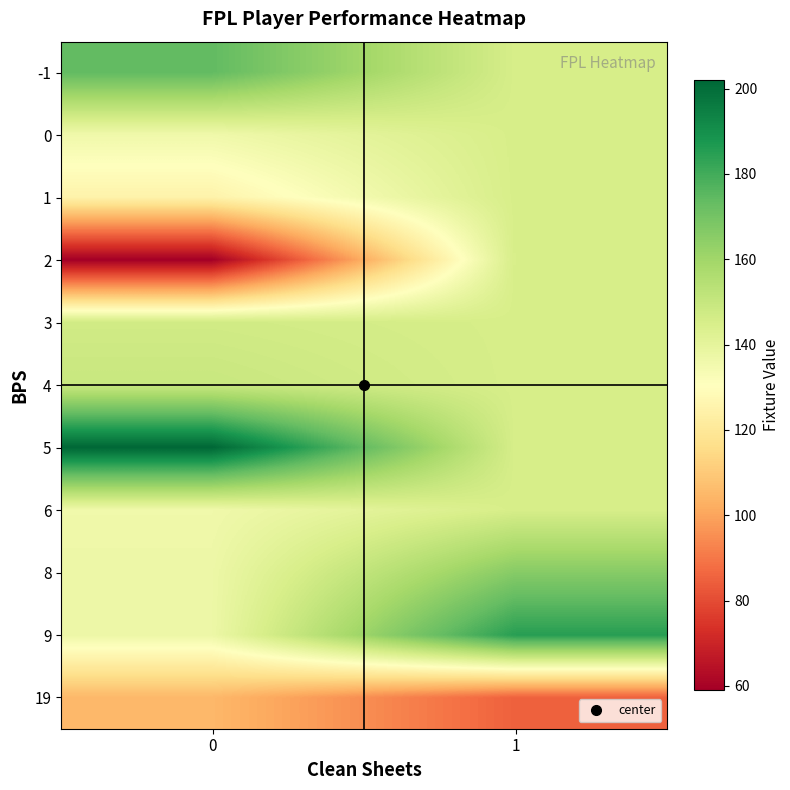

Reading right to left, list all the values displayed in this chart.

row_0: 1=145.3	0=174.0
row_1: 1=145.3	0=136.0
row_2: 1=145.3	0=125.0
row_3: 1=145.3	0=59.0
row_4: 1=145.3	0=147.0
row_5: 1=145.3	0=149.5
row_6: 1=145.3	0=202.0
row_7: 1=145.3	0=136.0
row_8: 1=166.0	0=137.1
row_9: 1=185.0	0=137.1
row_10: 1=85.0	0=105.0